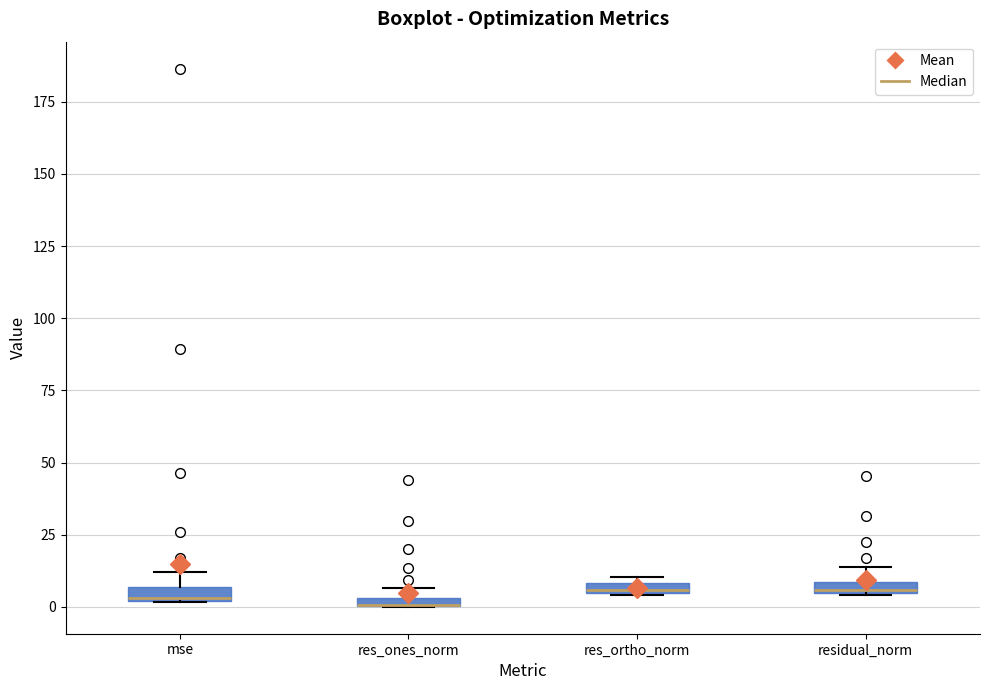

Where is the lower edge of the box for res_ortho_norm on the y-axis? The values are not printed on the chart, so give them approximately, as read against the axis.

5